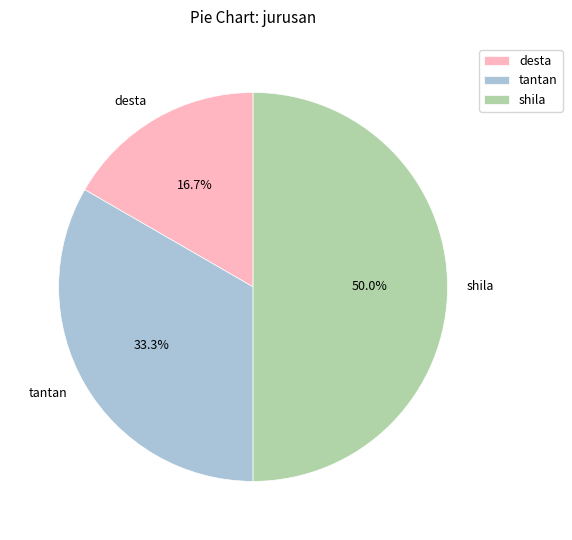

Count the number of slices in the pie.

3